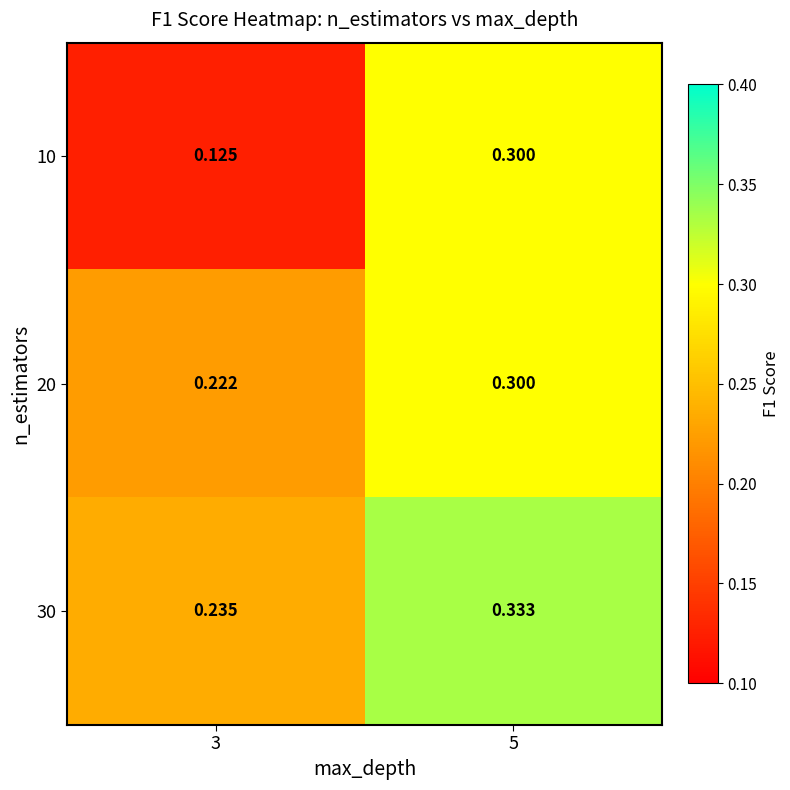

Which category has the highest value across all series?

5